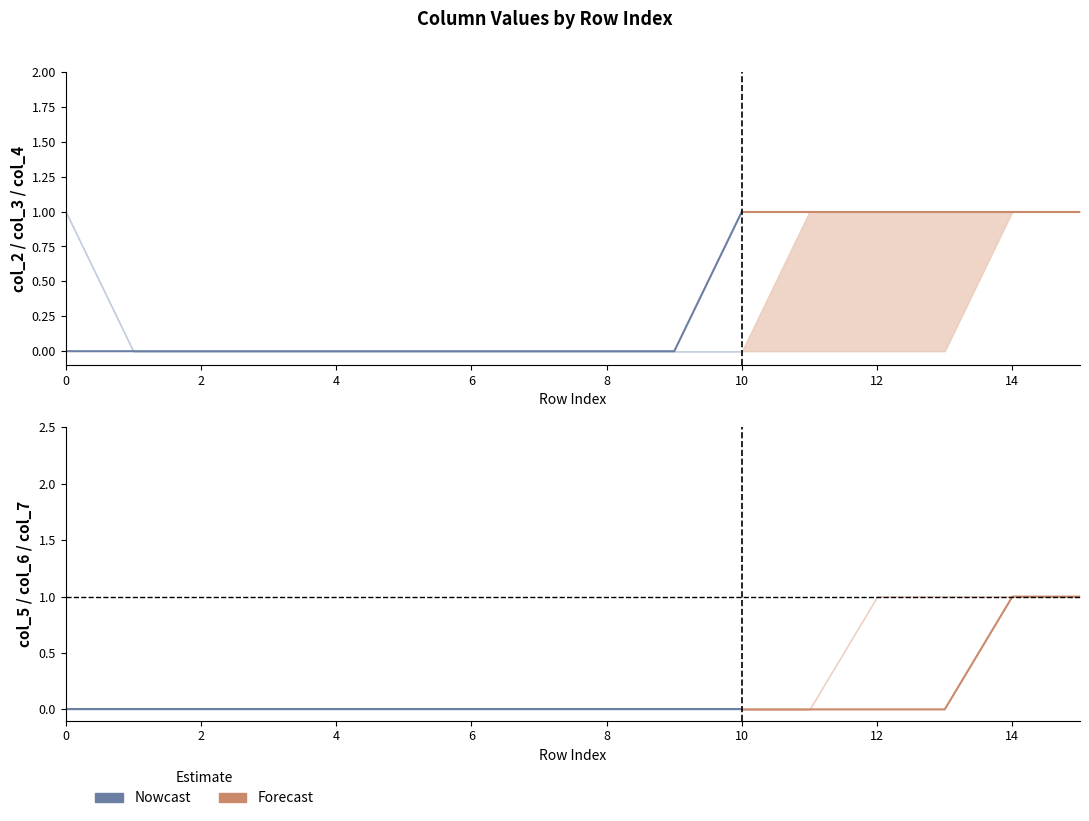

True or false: col_7 has more than 0 interior local peaks.

False